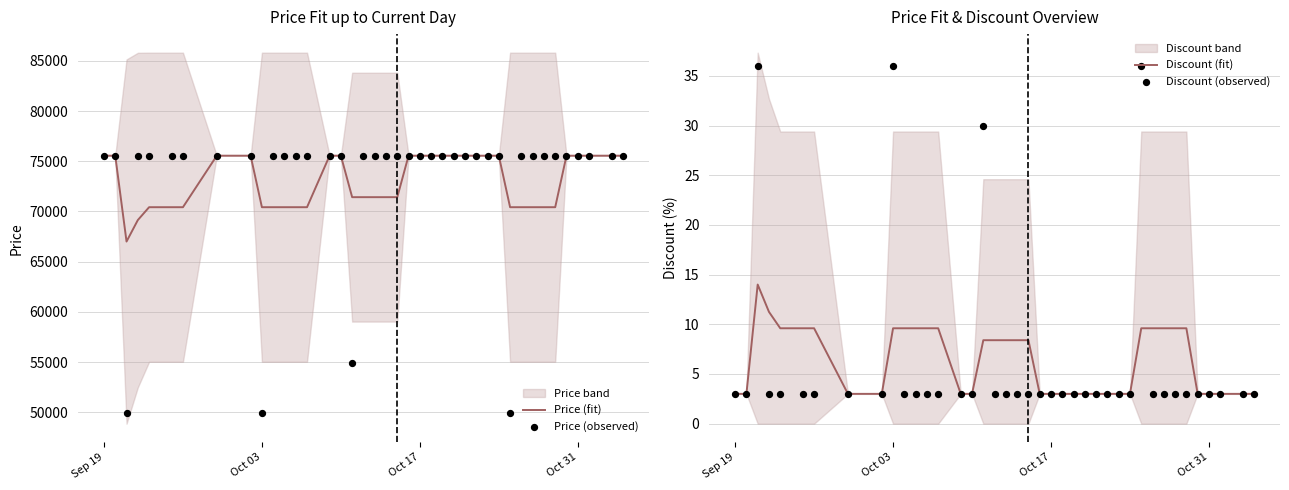

Which series has the widest spread of Y values?

Price (observed)